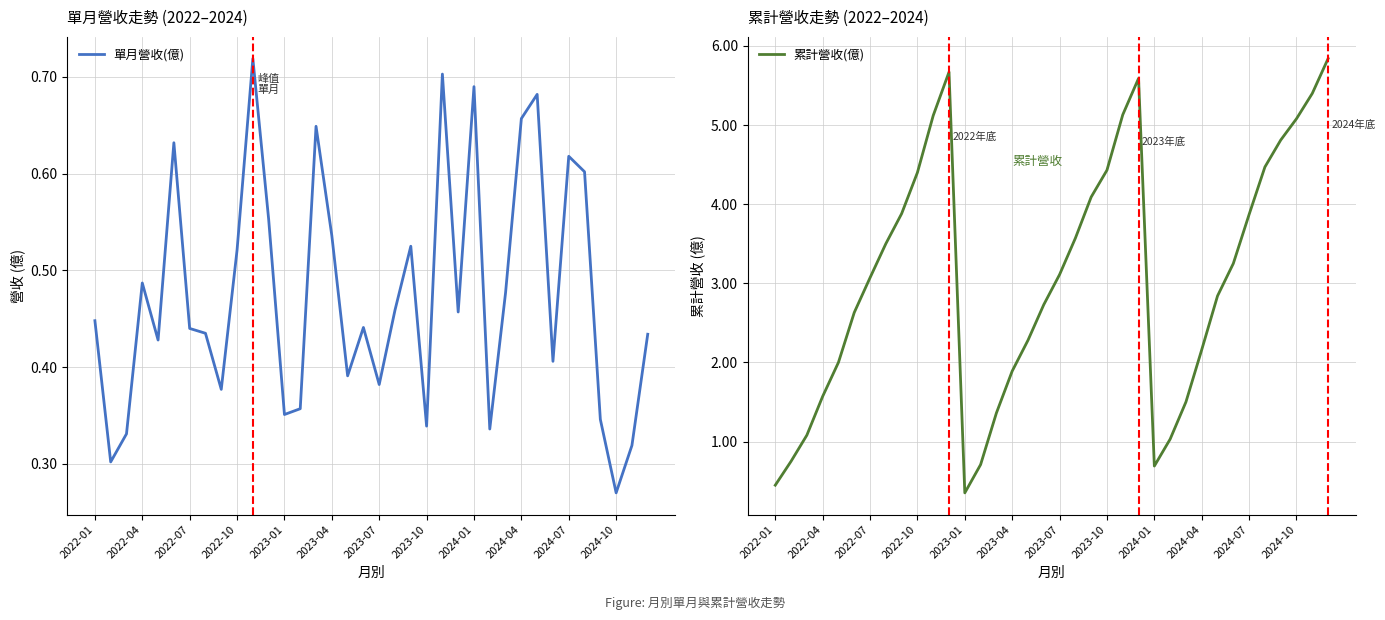

What is the value of the 累計營收(億) point at the 1st from the left?

0.4